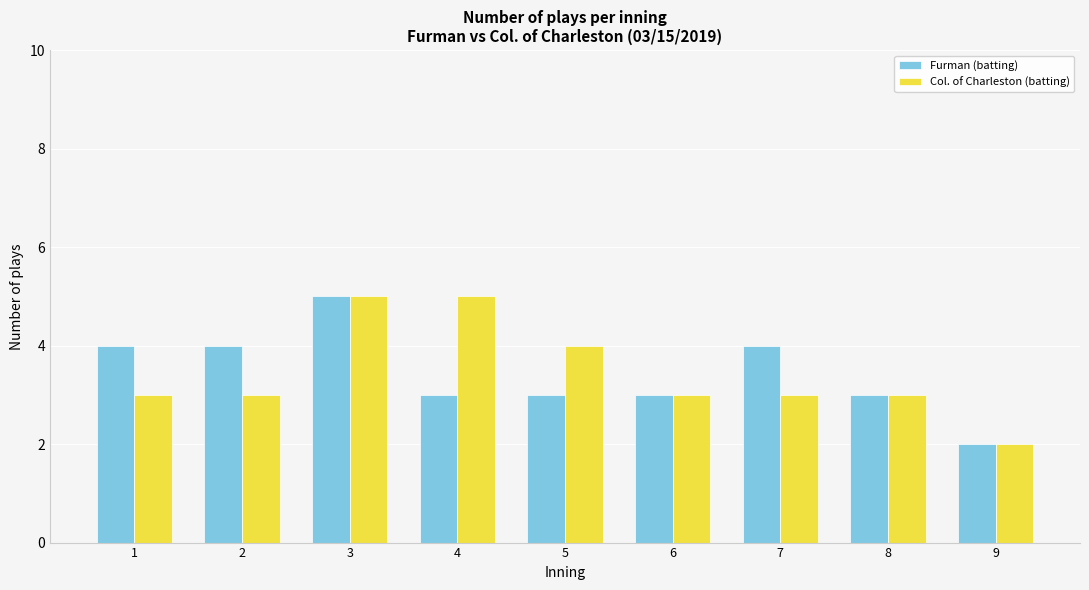

The Col. of Charleston (batting) series shows 3 at 7. True or false?

True